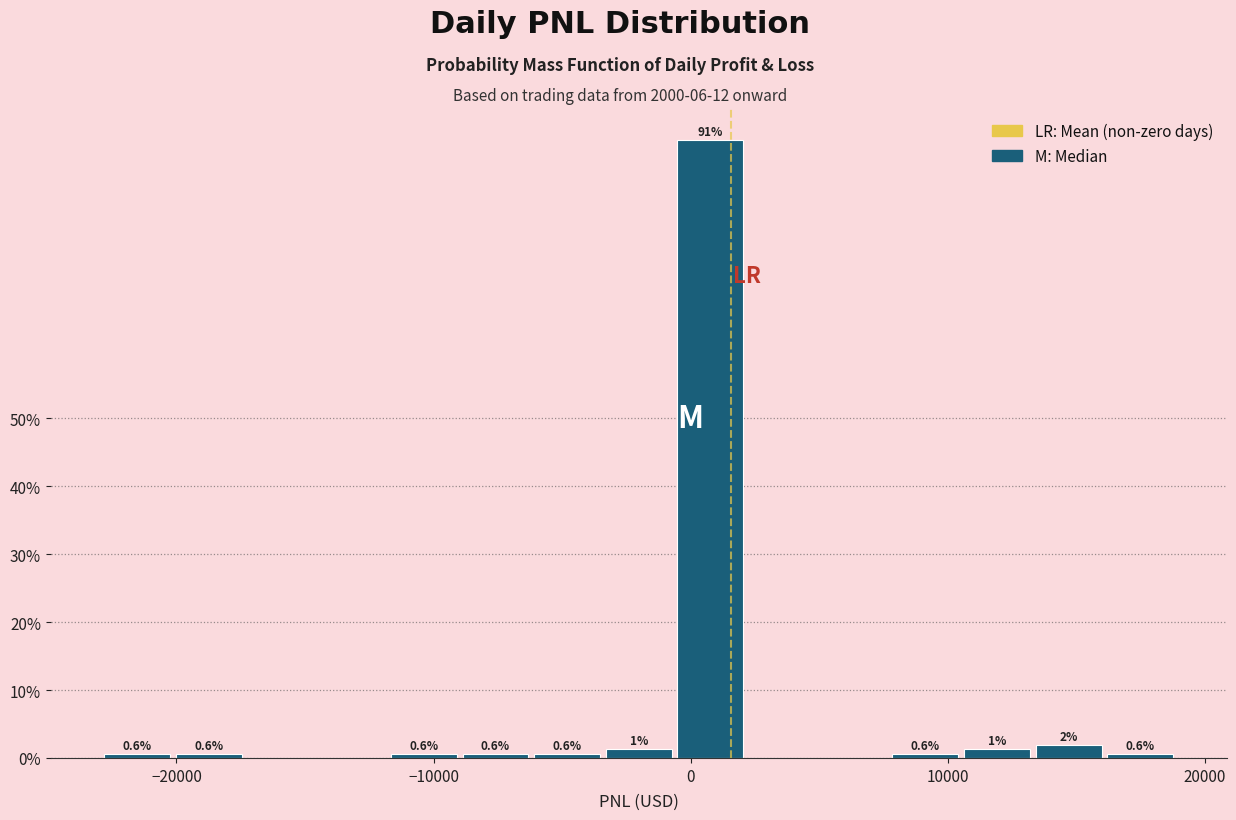

Around what value on the x-axis is the tallest bar? Give the approximate position of its centre, as read against the axis.

1000